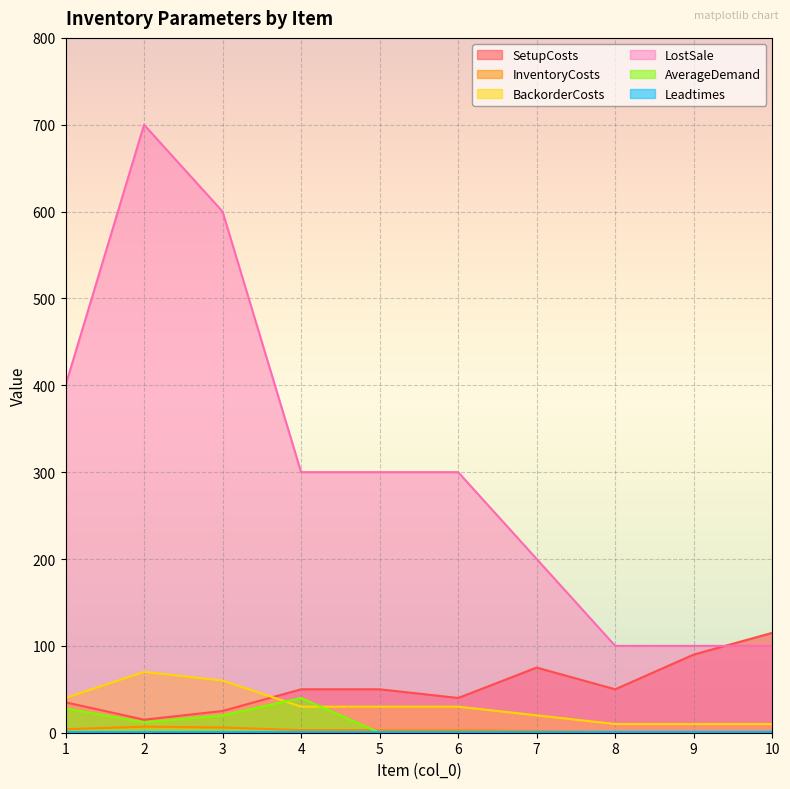

True or false: AverageDemand and LostSale cross at least once.

False